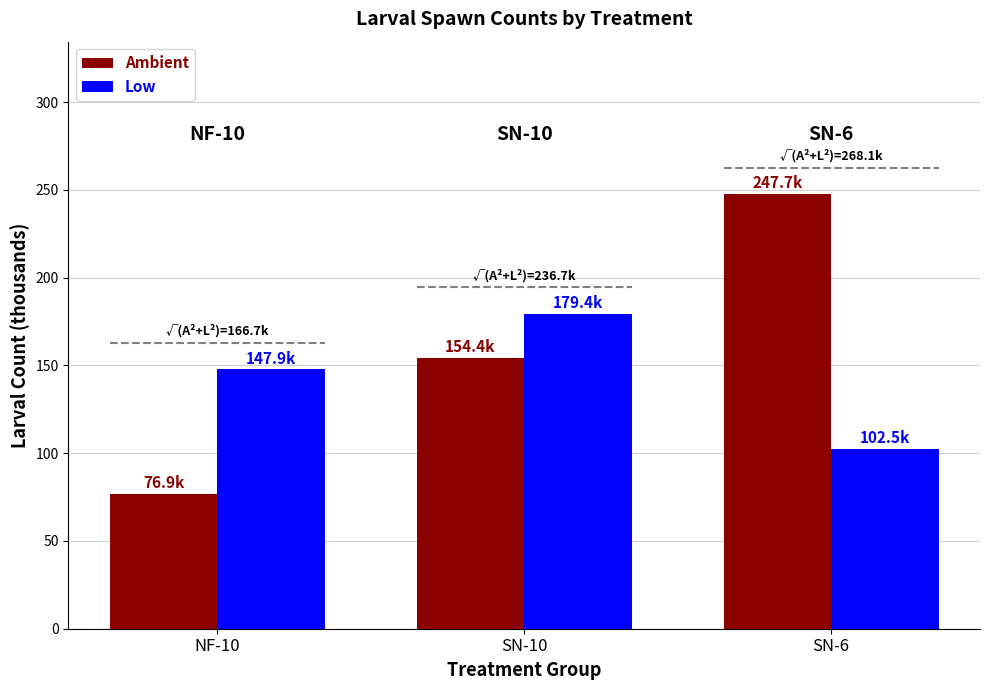

How many bars are there in each group?

2